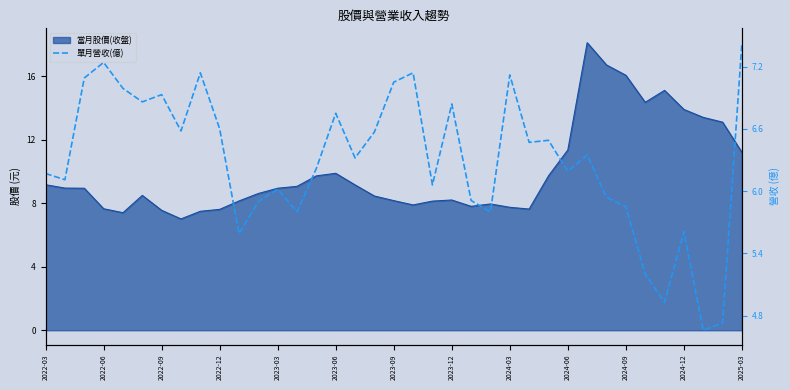

At which label does the data first exceed 6?

2022-03